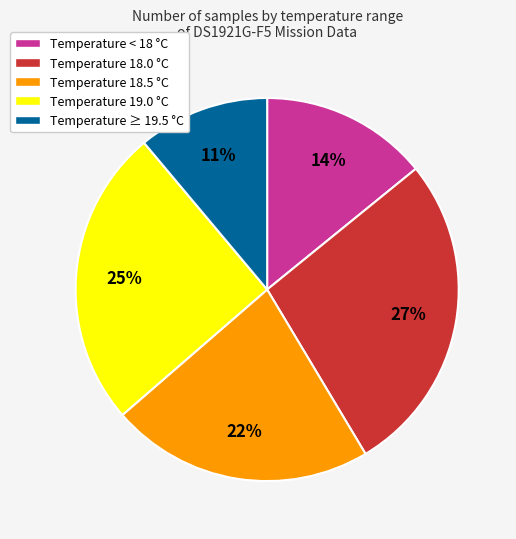

Is it true that Temperature 18.0 °C is 27% of the pie?

True